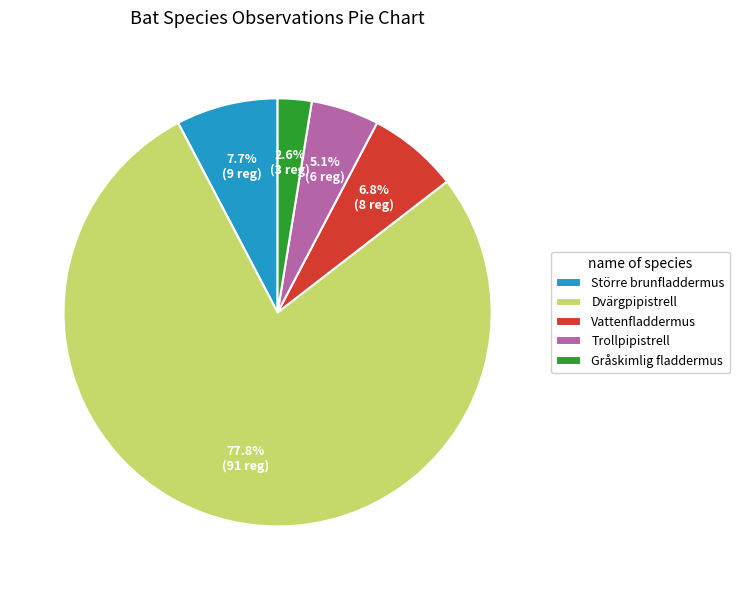

The Gråskimlig fladdermus slice represents 3% of the pie. True or false?

True